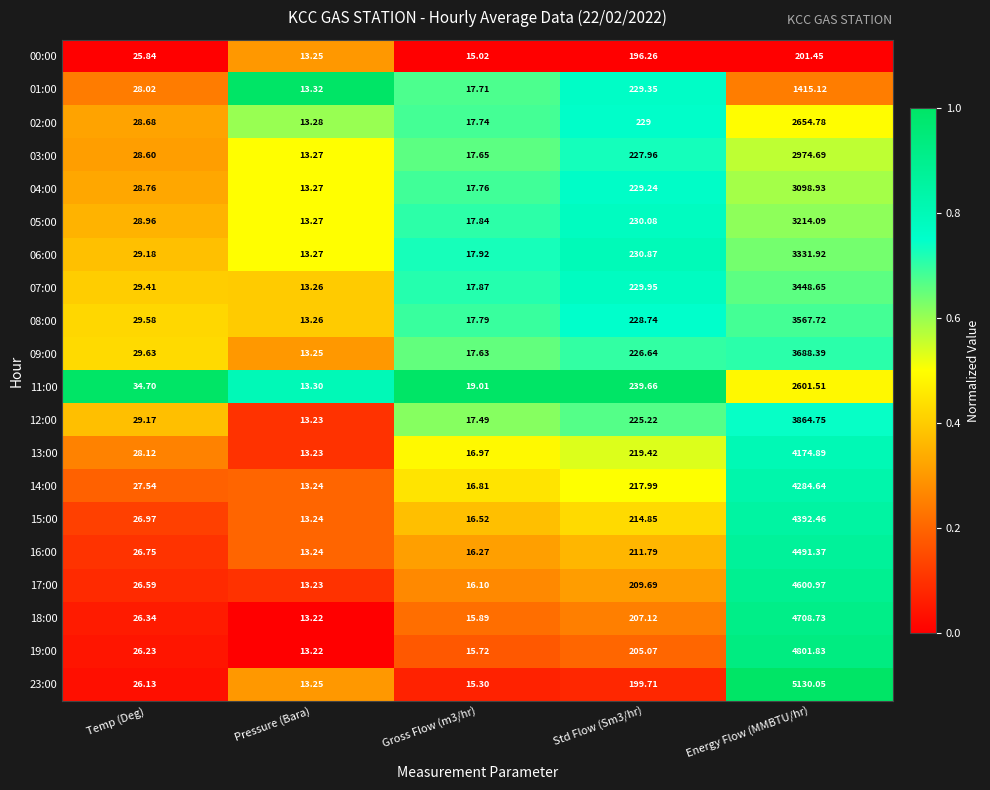

Where does the 08:00 series first go above 29?

Temp (Deg)